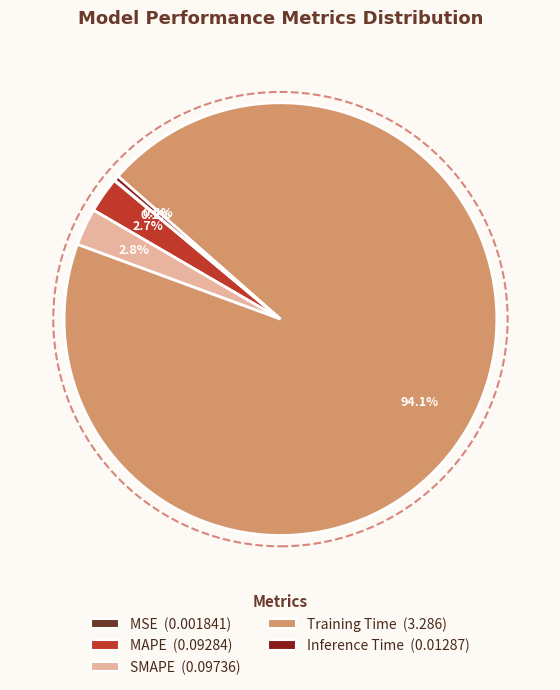

Which has a higher value, Training Time or Inference Time?

Training Time